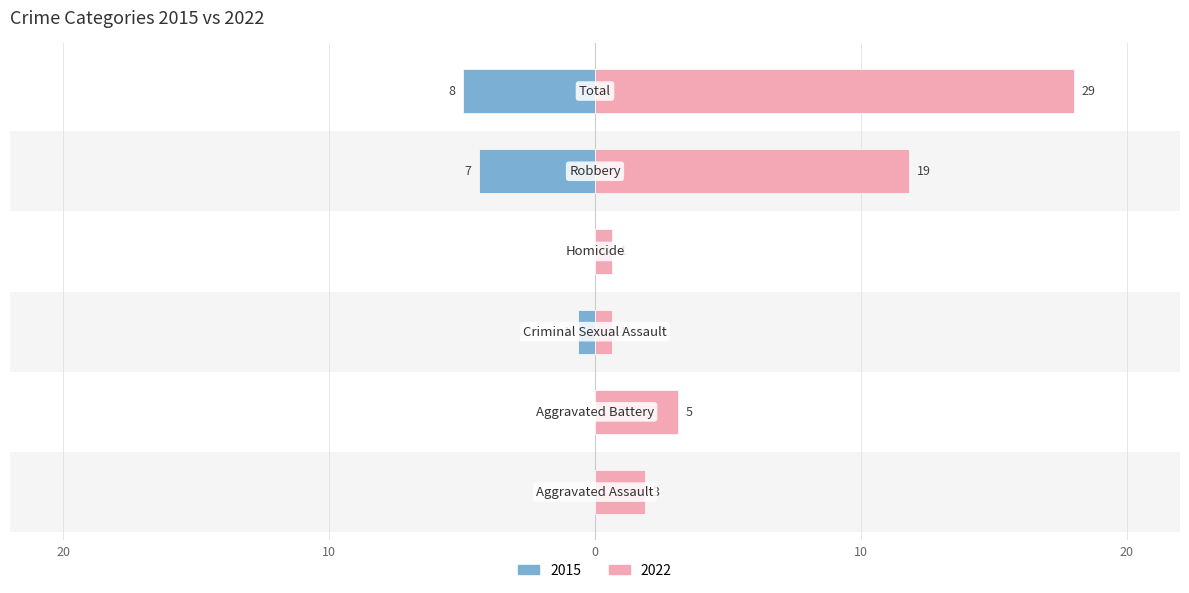

What is the maximum value shown in the chart?

18.0